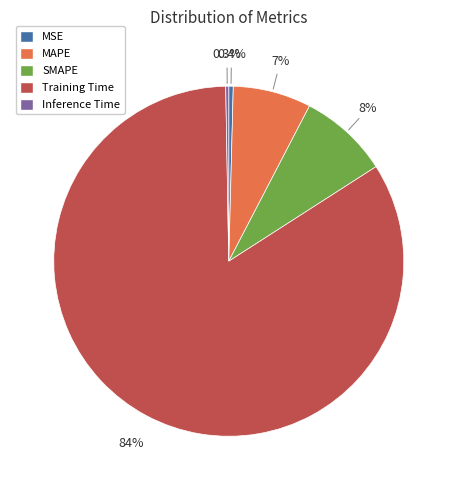

Between MAPE and Training Time, which is larger?

Training Time